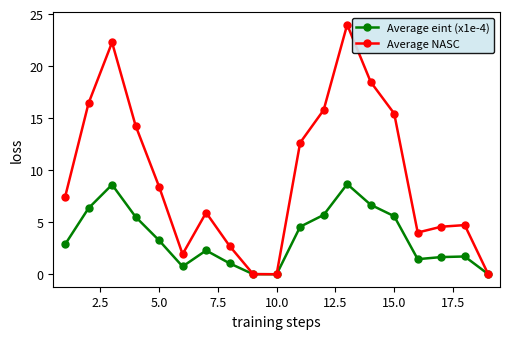

List the series in order of their overall mean, lowest first.

Average eint (x1e-4), Average NASC